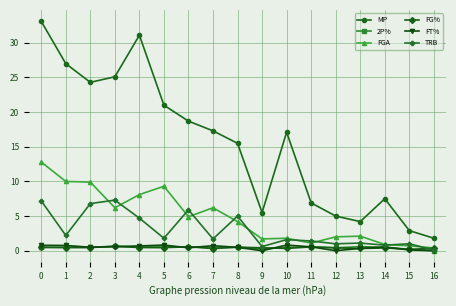

Is this an area chart (filled region under the line)?

No